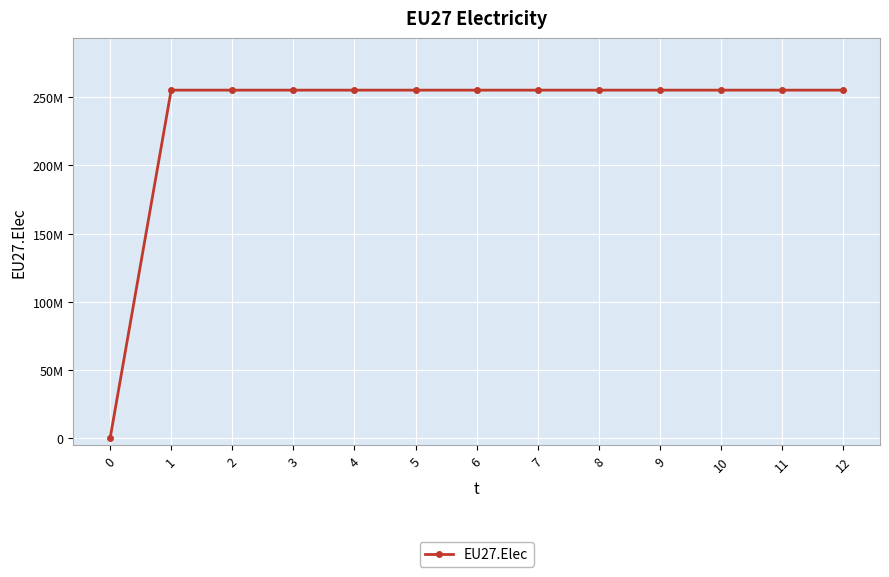

The value at 11 is 255057292. True or false?

True